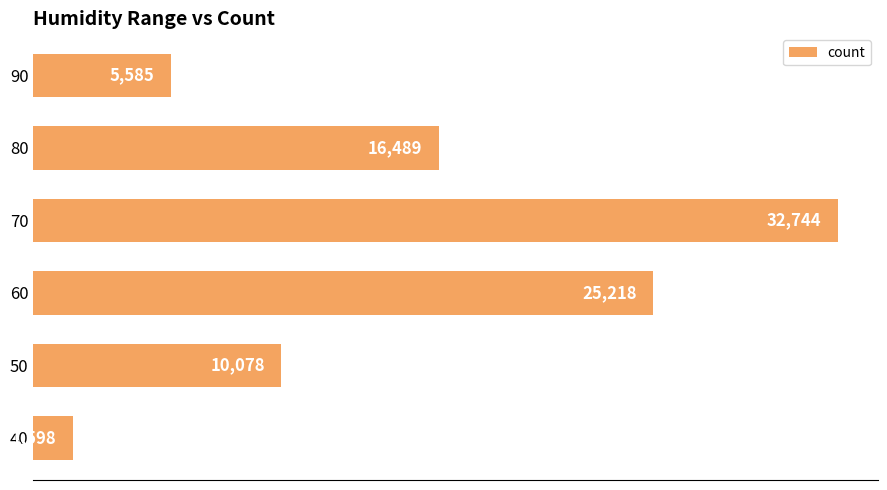

What is the average value?

15285